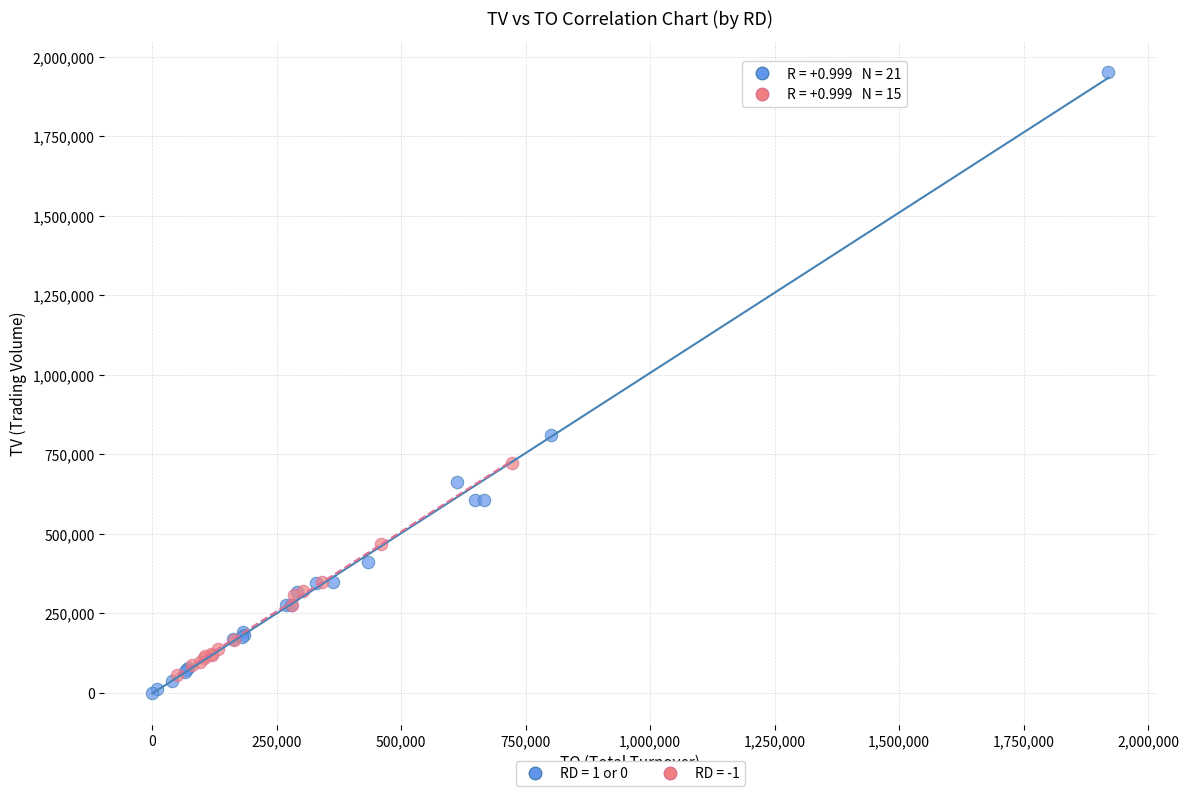

Which series reaches the minimum Y coordinate?

RD = 1 or 0